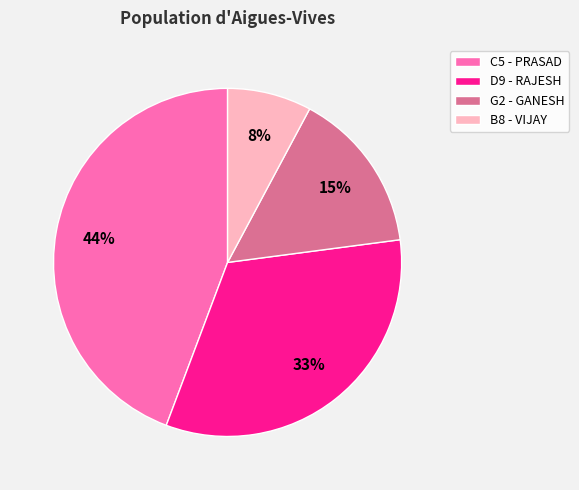

What is the smallest slice in the pie chart?

B8